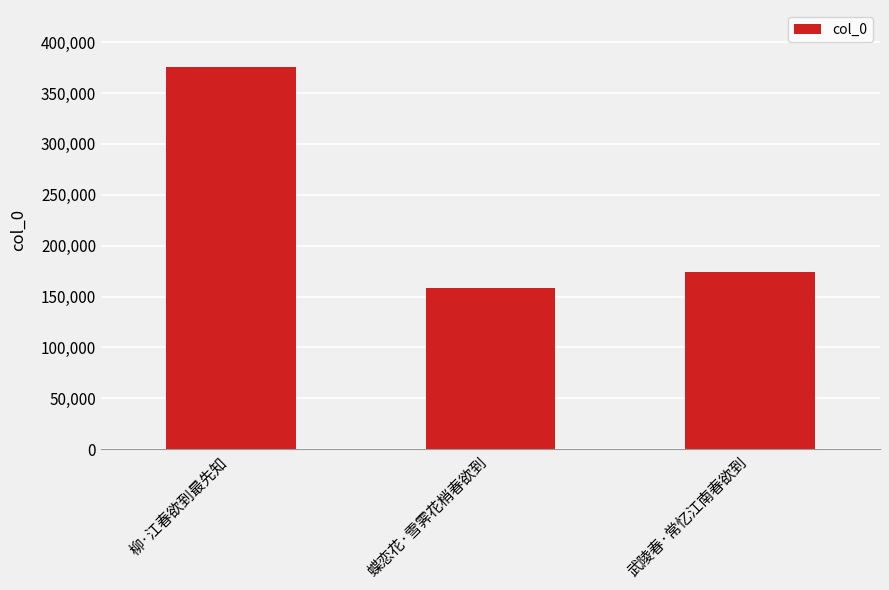

How many distinct data groups are displayed?

1